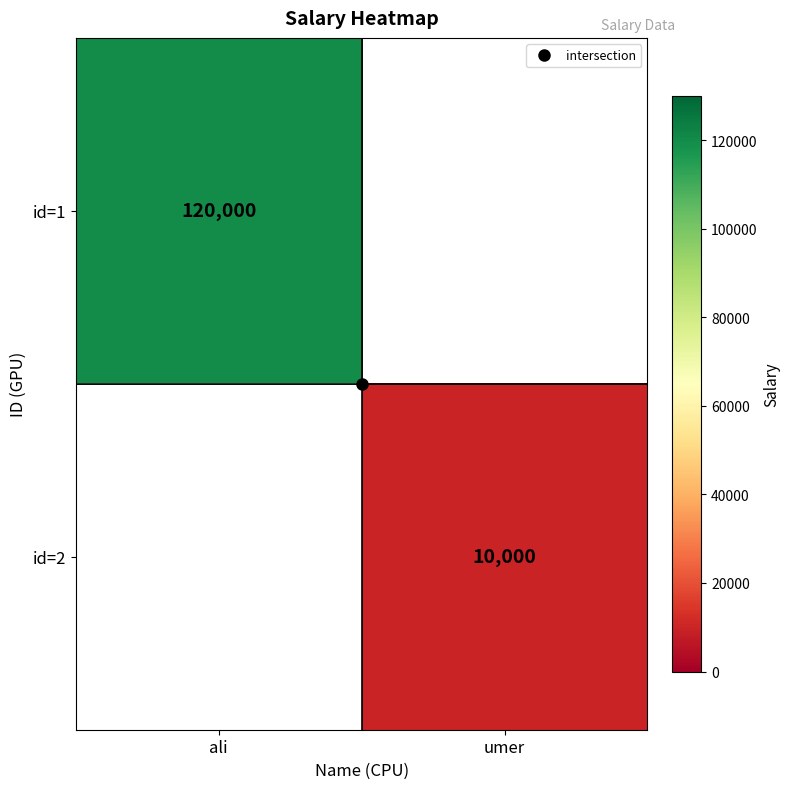

At umer, list the series in order from largest to smallest.

id=1, id=2